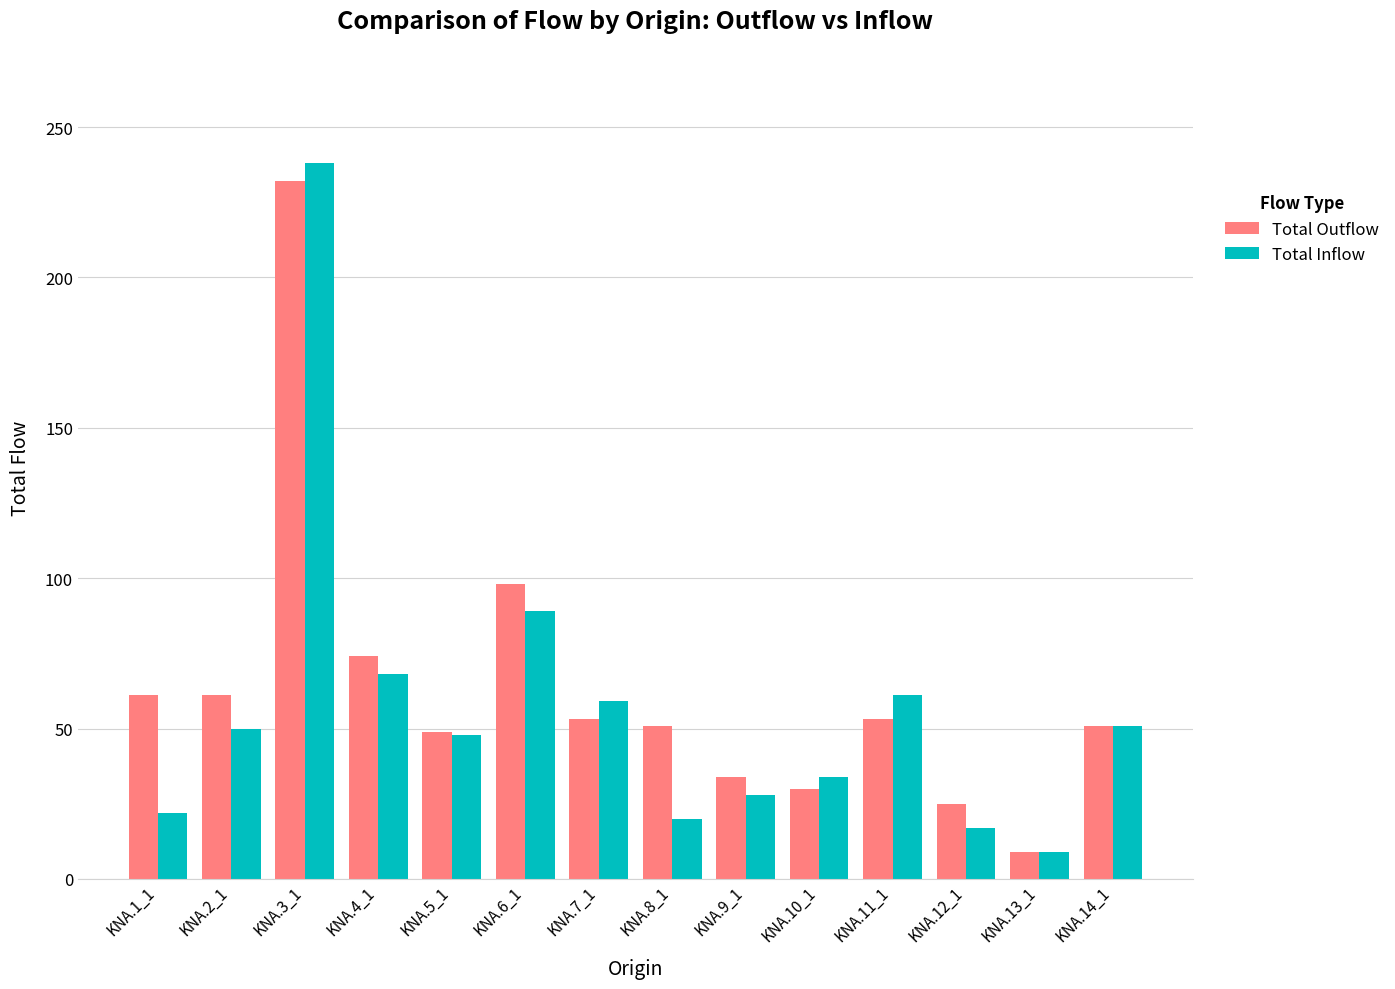

Which series changed the most between KNA.2_1 and KNA.4_1?

Total Inflow